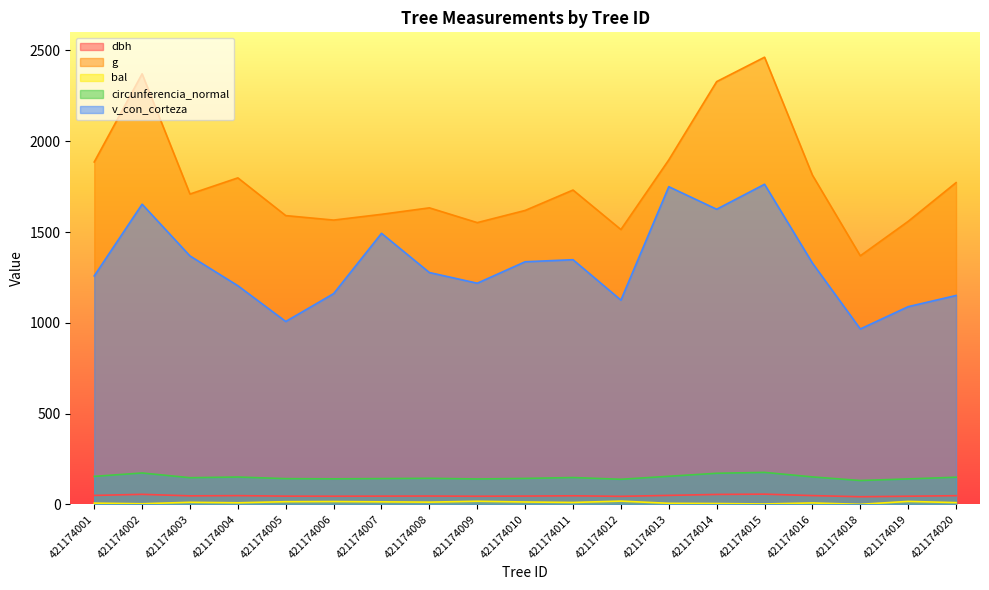

At which label does v_con_corteza reach its minimum?

421174018